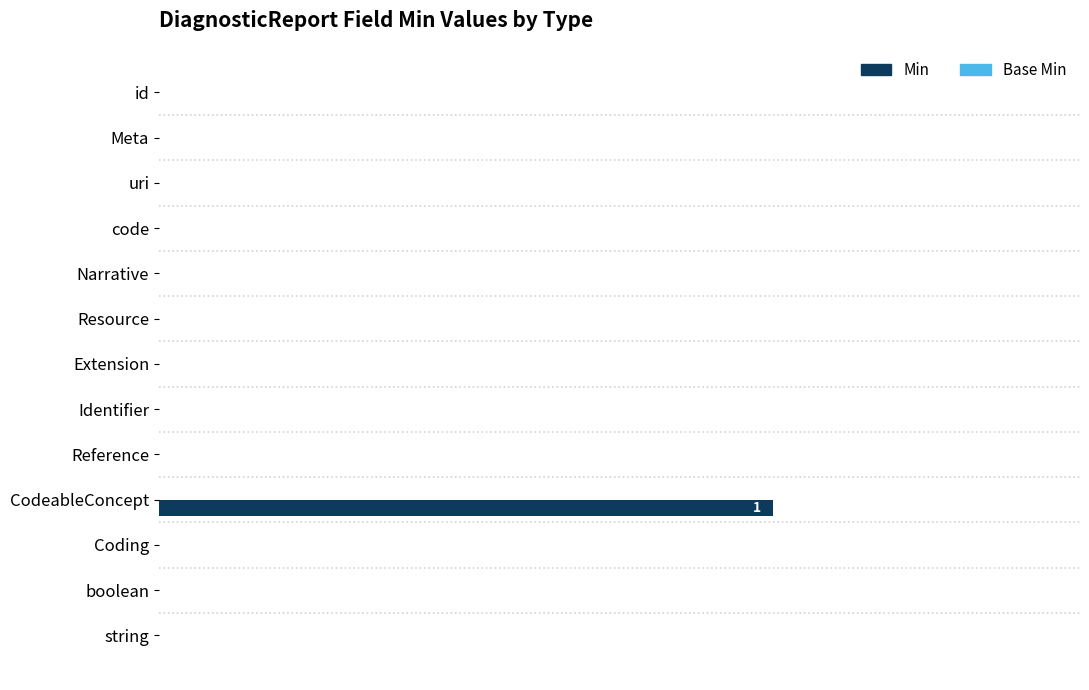

Count the number of categories in the chart.

13